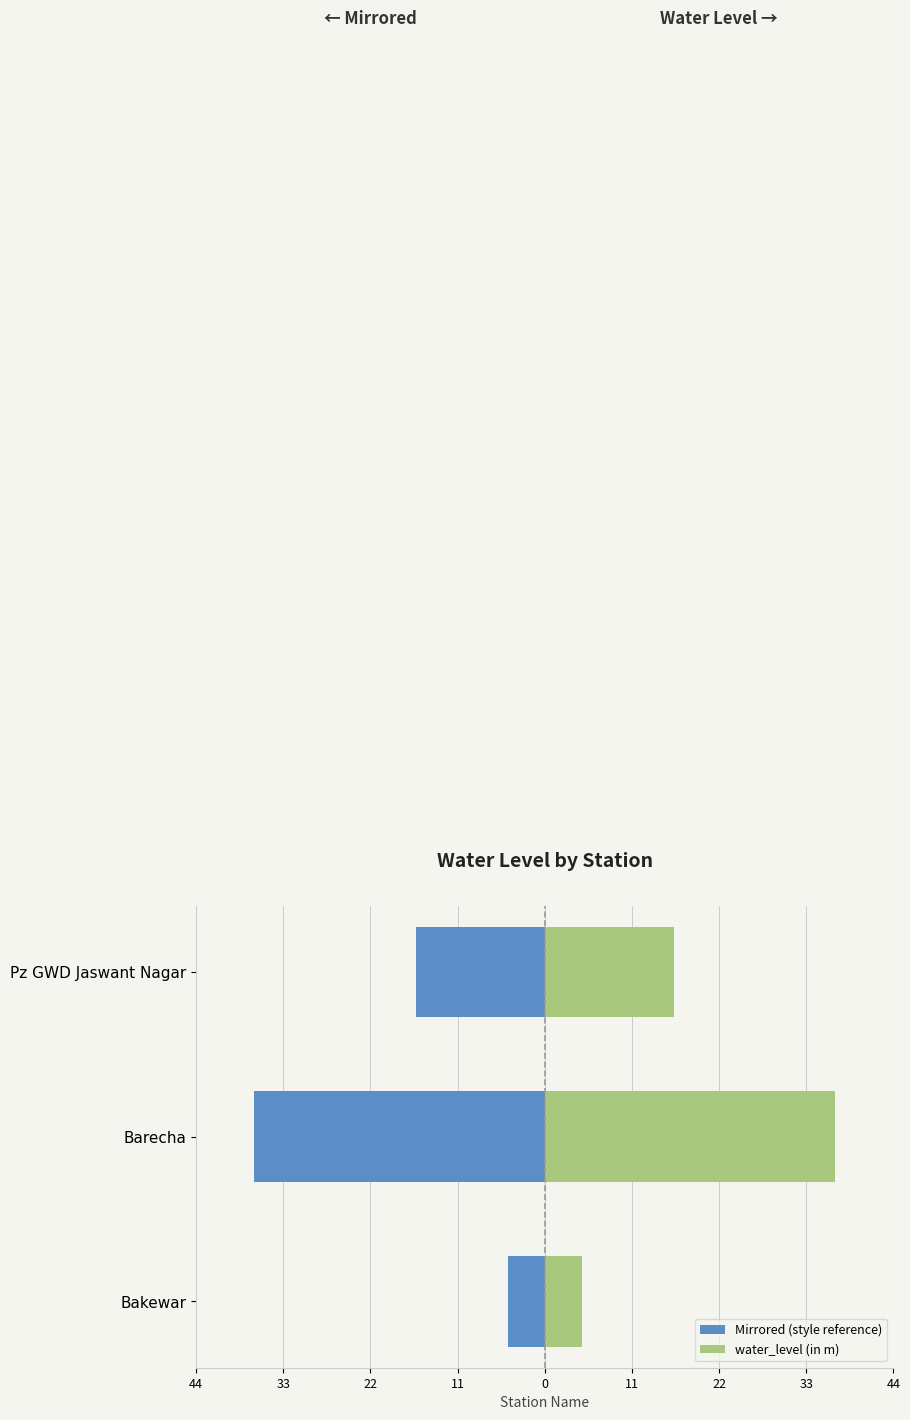

List the series in order of their overall mean, lowest first.

Mirrored (style reference), water_level (in m)